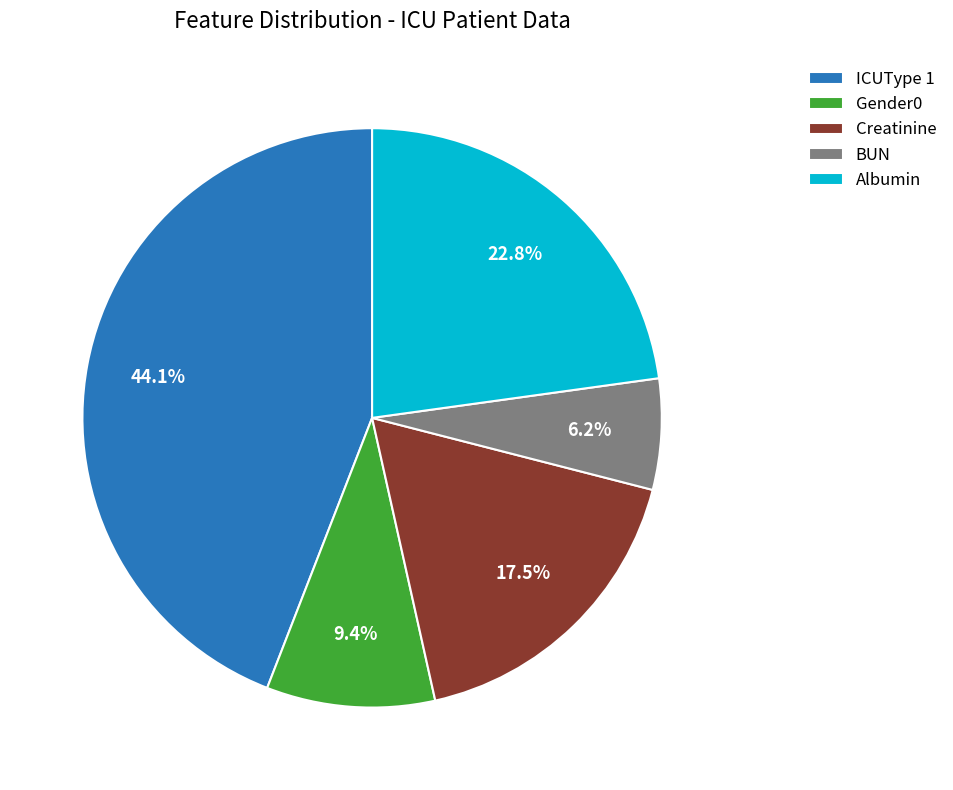

Count the number of slices in the pie.

5